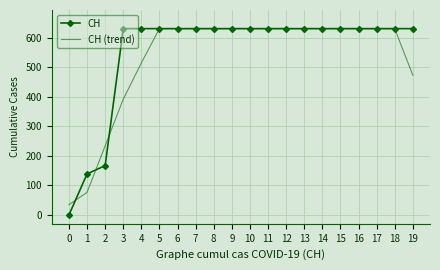

Which series has the largest range (max minus min)?

CH